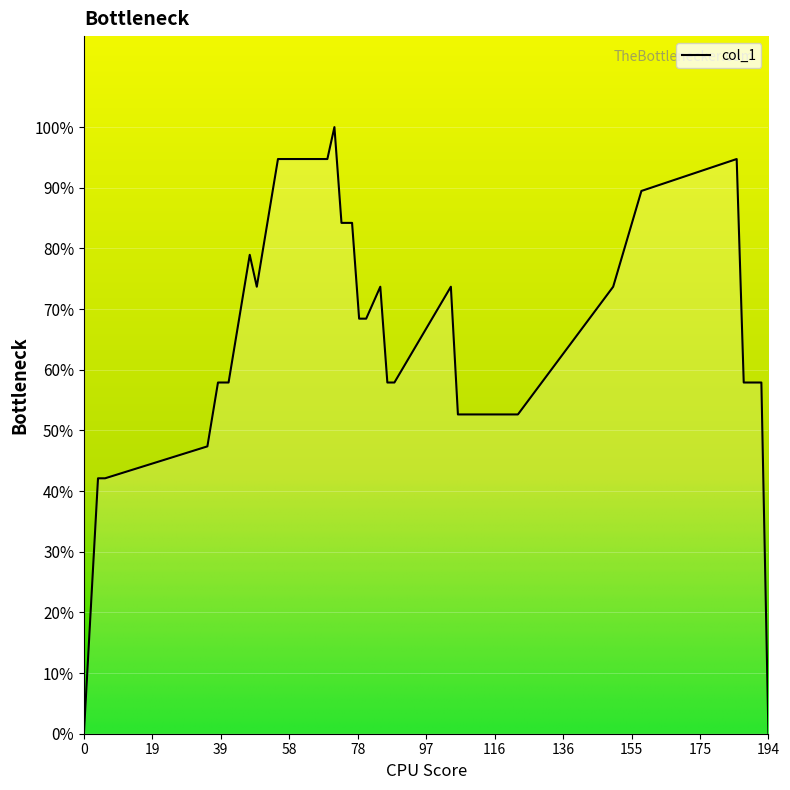

Is this an area chart (filled region under the line)?

Yes